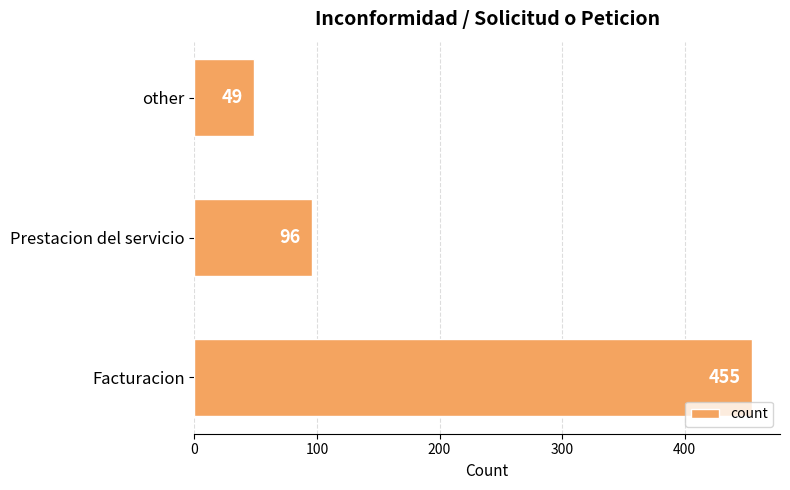

List the labels in order of value, largest first.

Facturacion, Prestacion del servicio, other